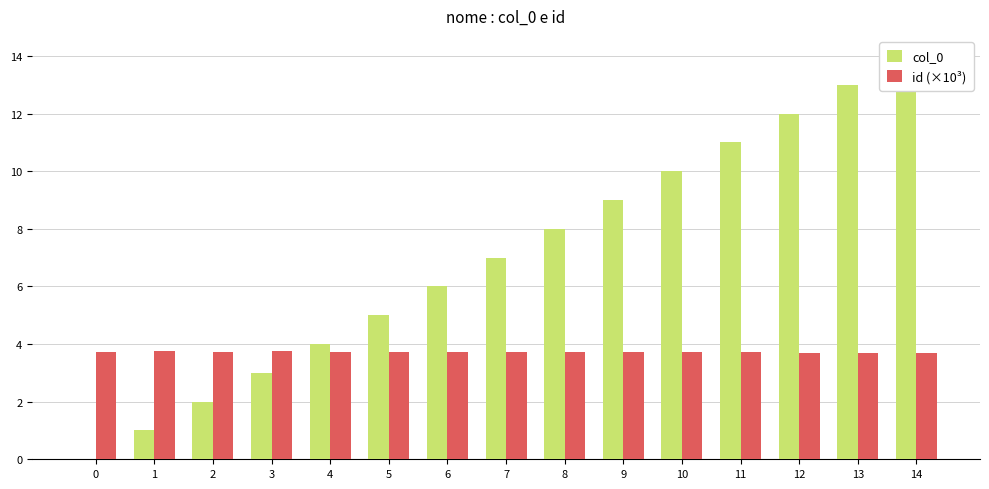

Are the bars grouped side by side (vs. stacked)?

Yes